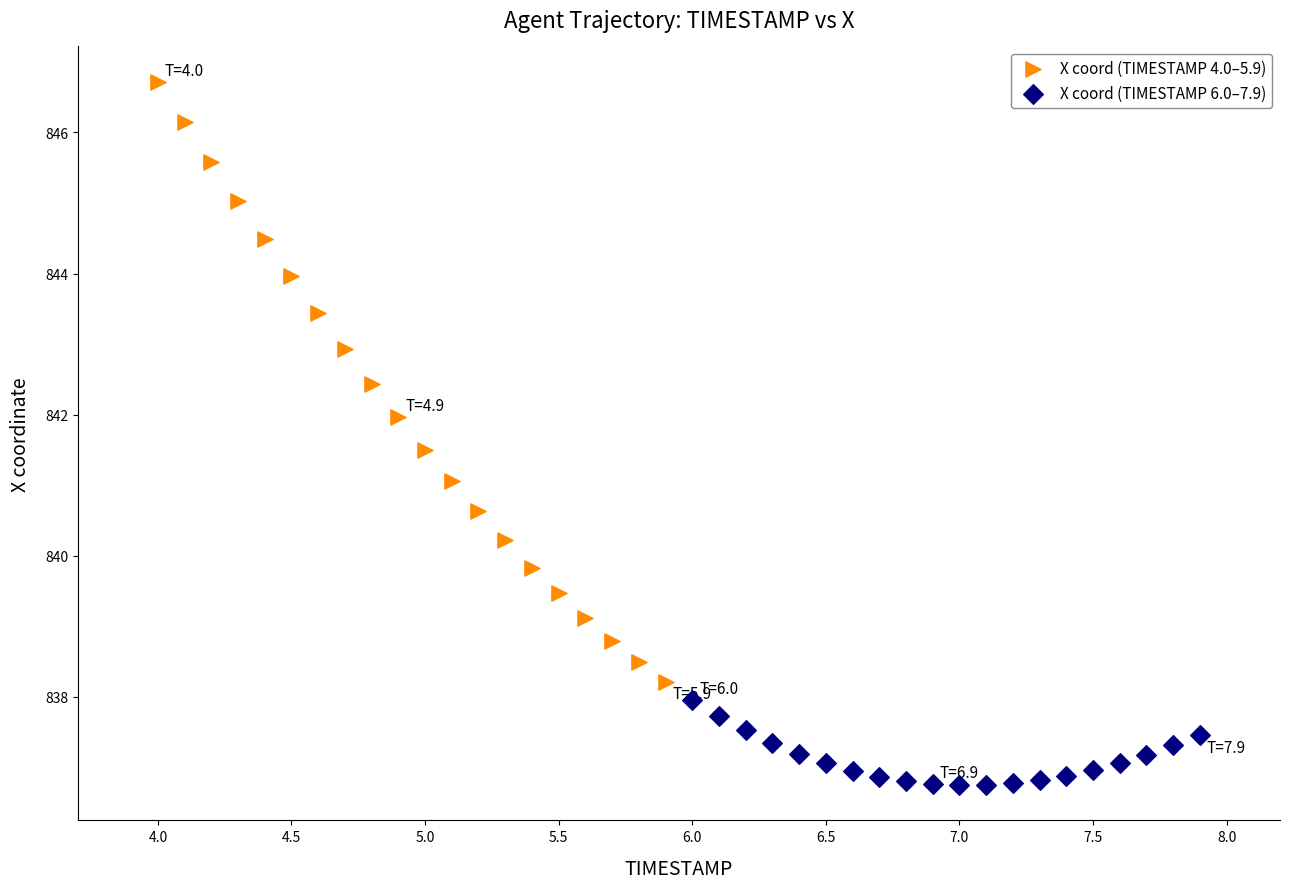

What are all the series names shown in the legend?

X coord (TIMESTAMP 4.0–5.9), X coord (TIMESTAMP 6.0–7.9)